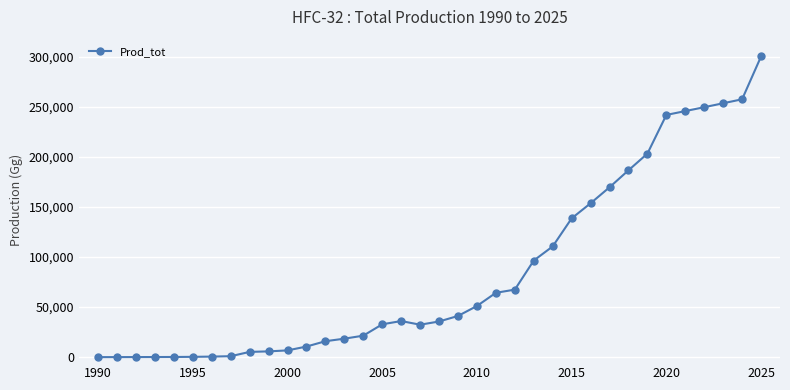

How many values are below 36058?

18